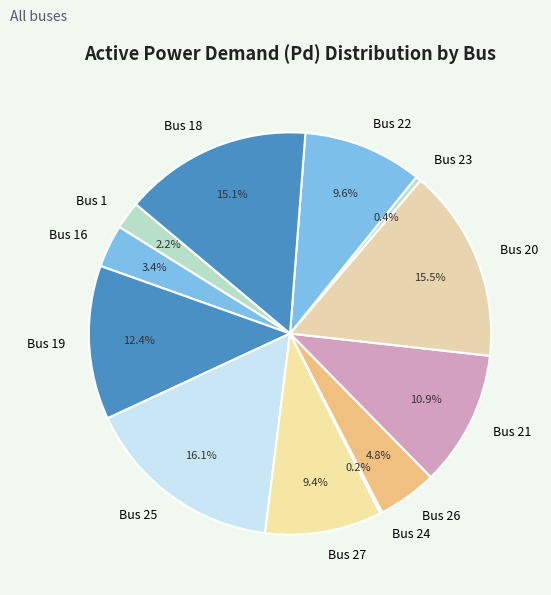

Which category has the biggest portion of the pie?

Bus 25